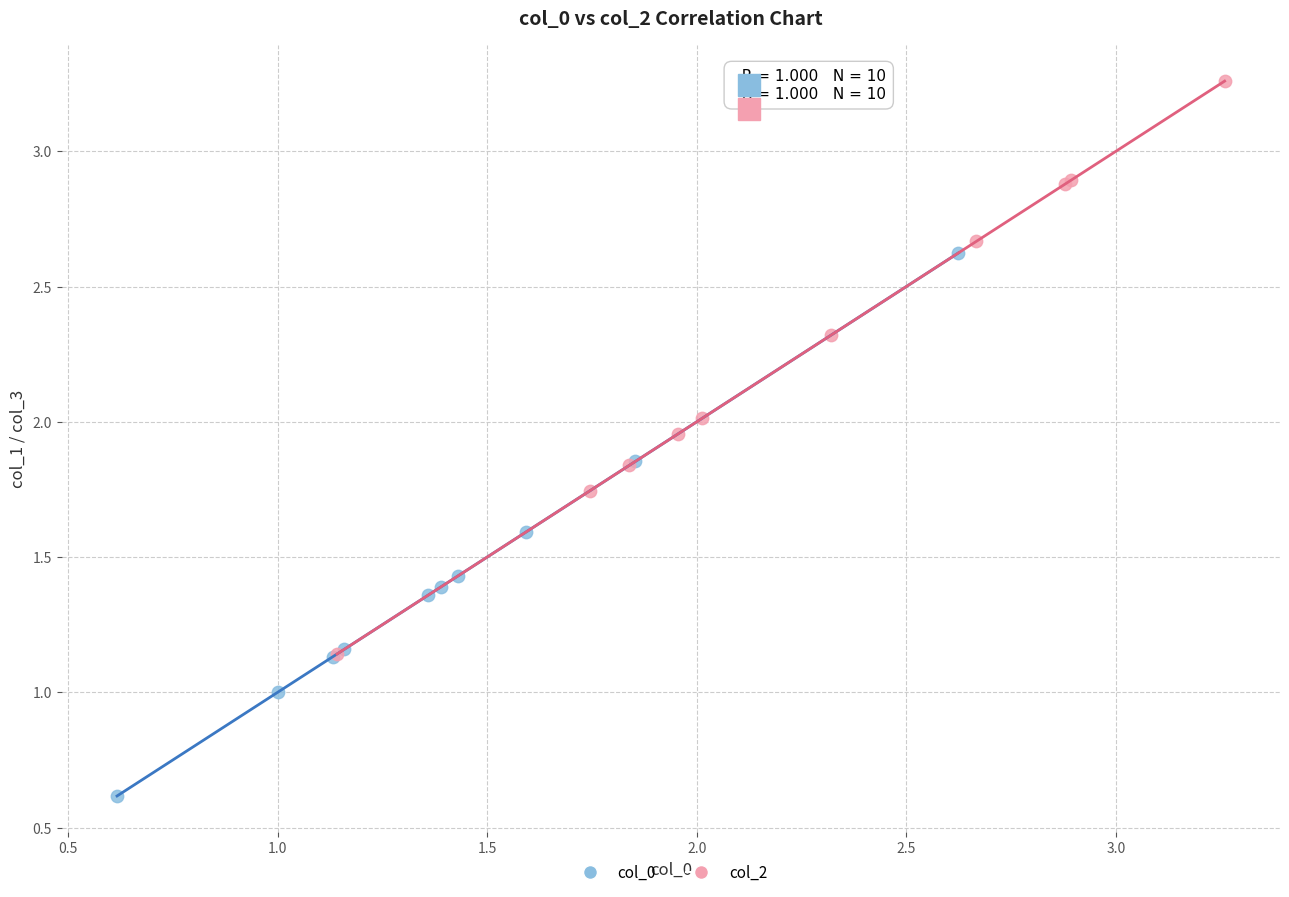

Which series contains the lowest Y value?

col_0